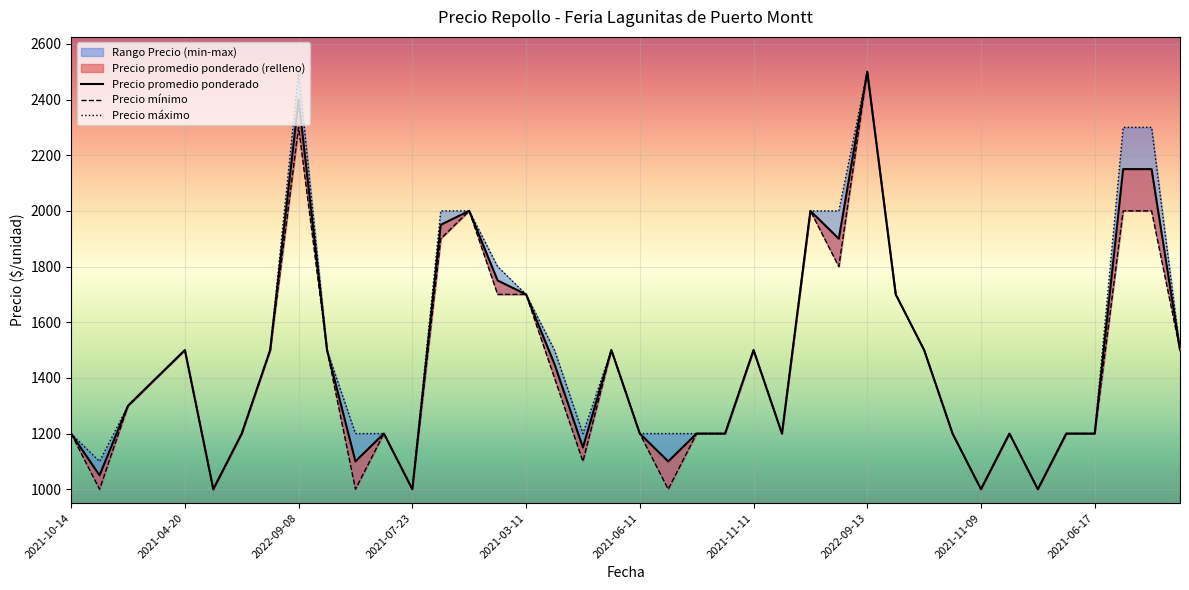

Is the value of Precio máximo at 2022-01-14 greater than the value of Precio mínimo at 2021-11-11?

No